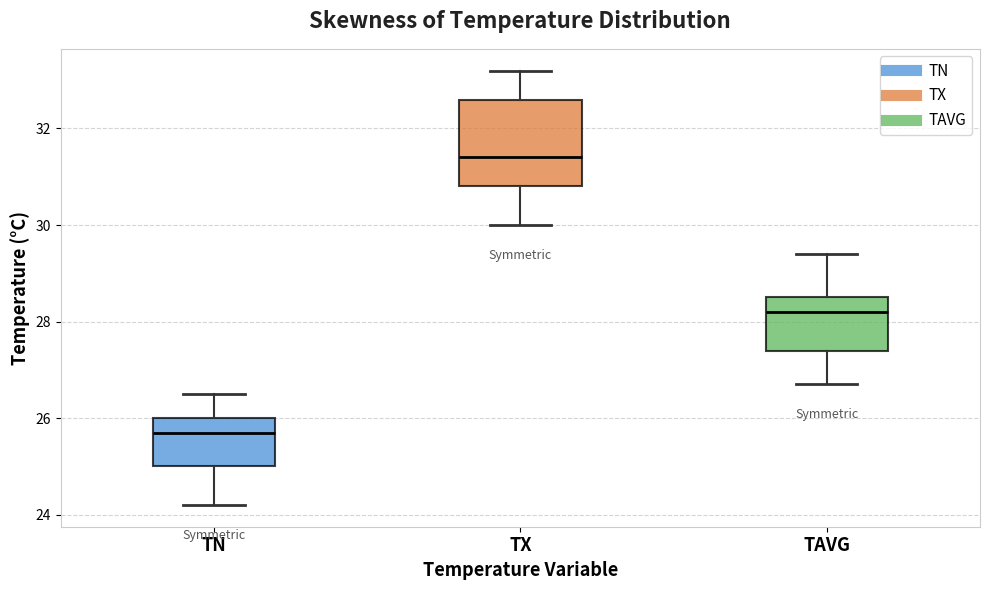

Comparing the boxes themselves (not the whiskers), which one is the tallest?

TX